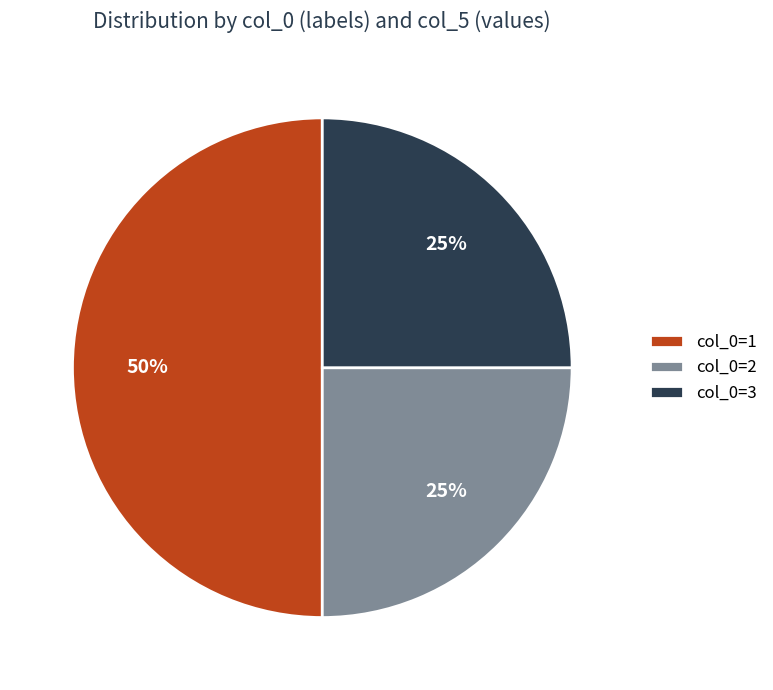

Which category has the biggest portion of the pie?

col_0=1